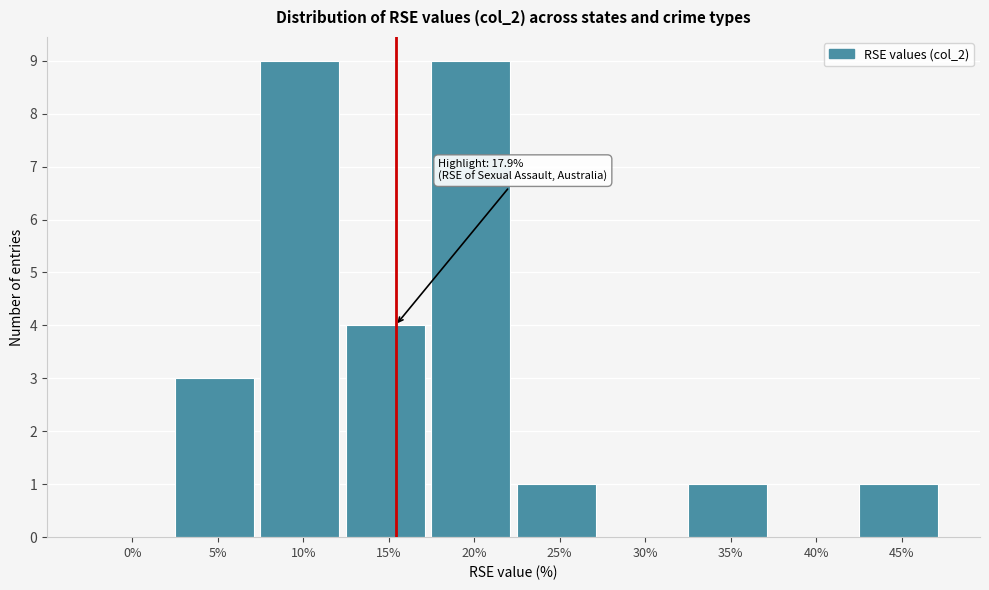

Reading left to right, list all the values displayed in this chart.

0%=0	5%=3	10%=9	15%=4	20%=9	25%=1	30%=0	35%=1	40%=0	45%=1